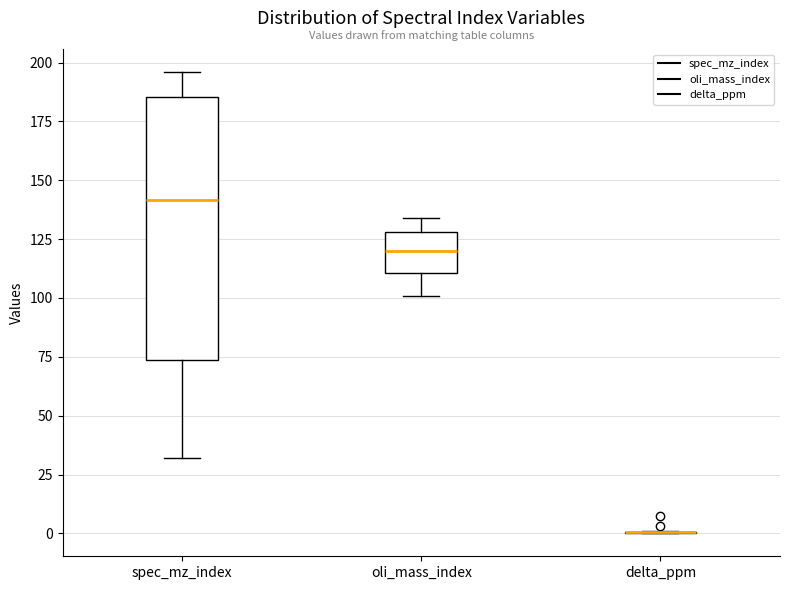

Comparing the boxes themselves (not the whiskers), which one is the tallest?

spec_mz_index